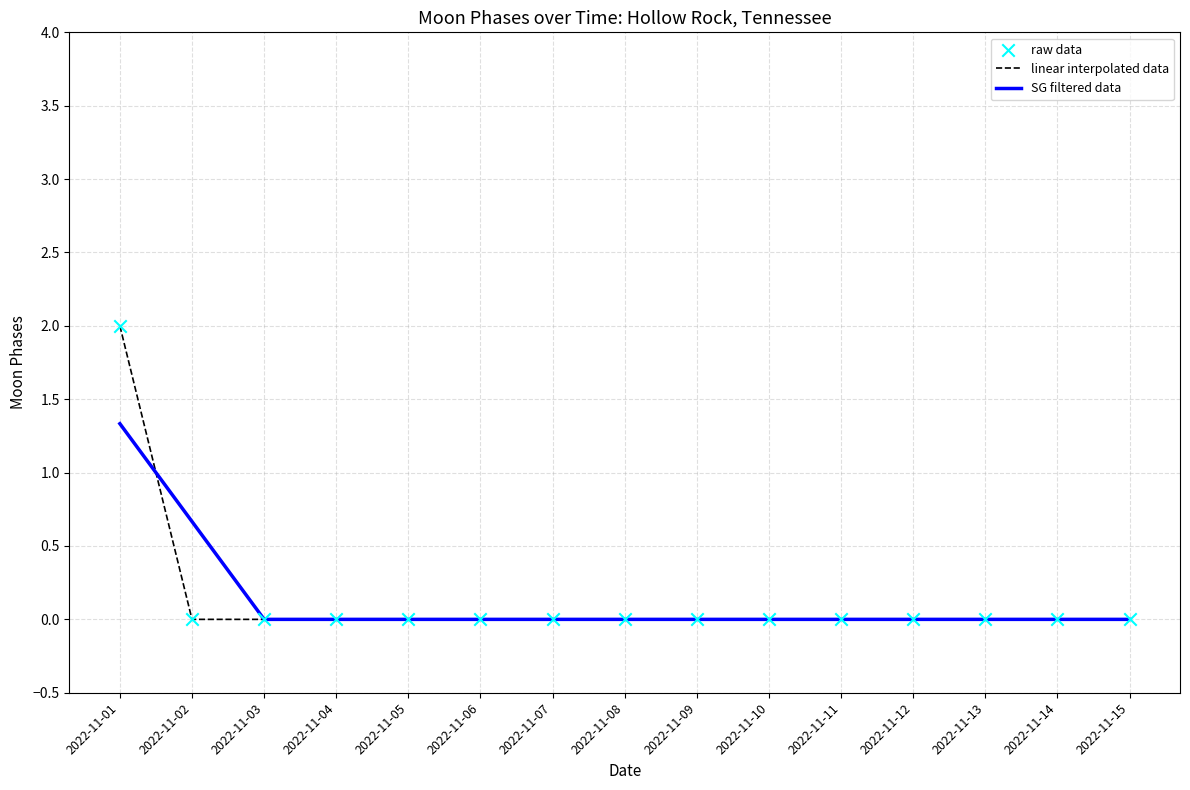

At which category is the sum across all series the highest?

2022-11-01